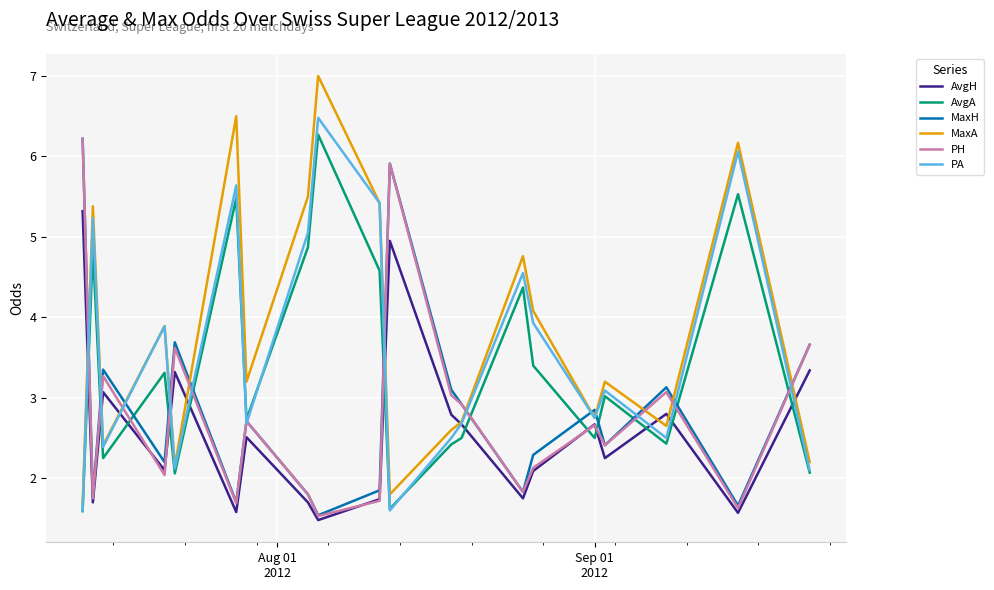

What is the minimum value for PH?

1.5